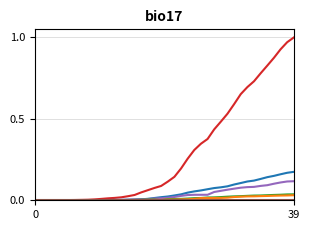

How many lines are shown in the chart?

6